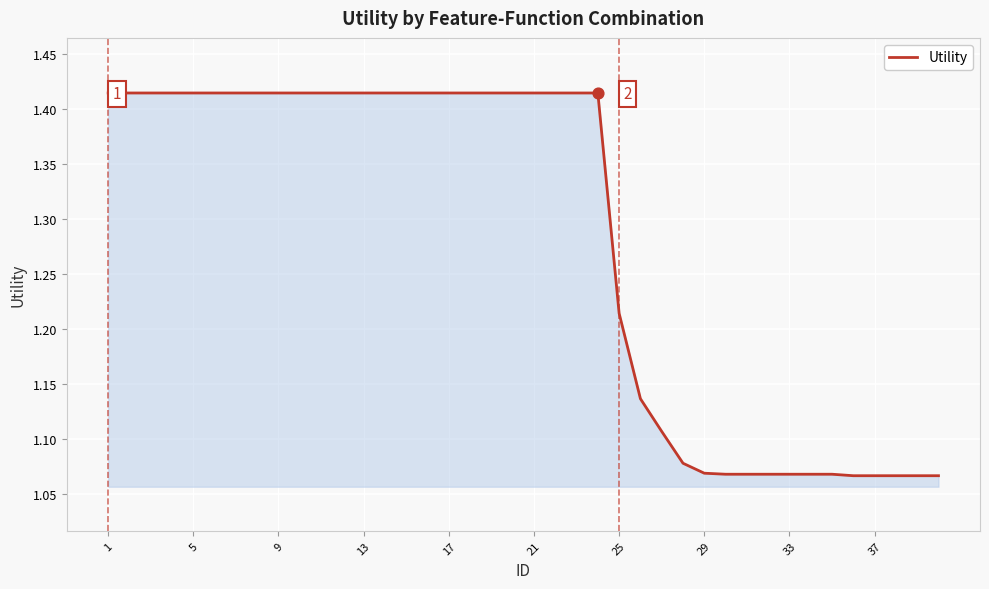

What is the difference between the maximum and minimum values?

0.3